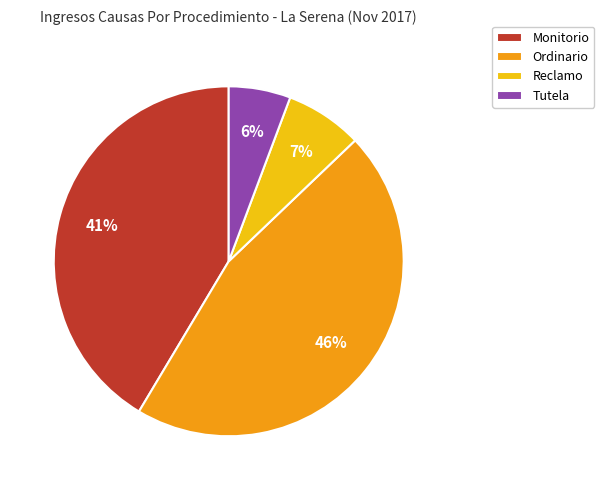

True or false: Tutela accounts for 6% of the total.

True